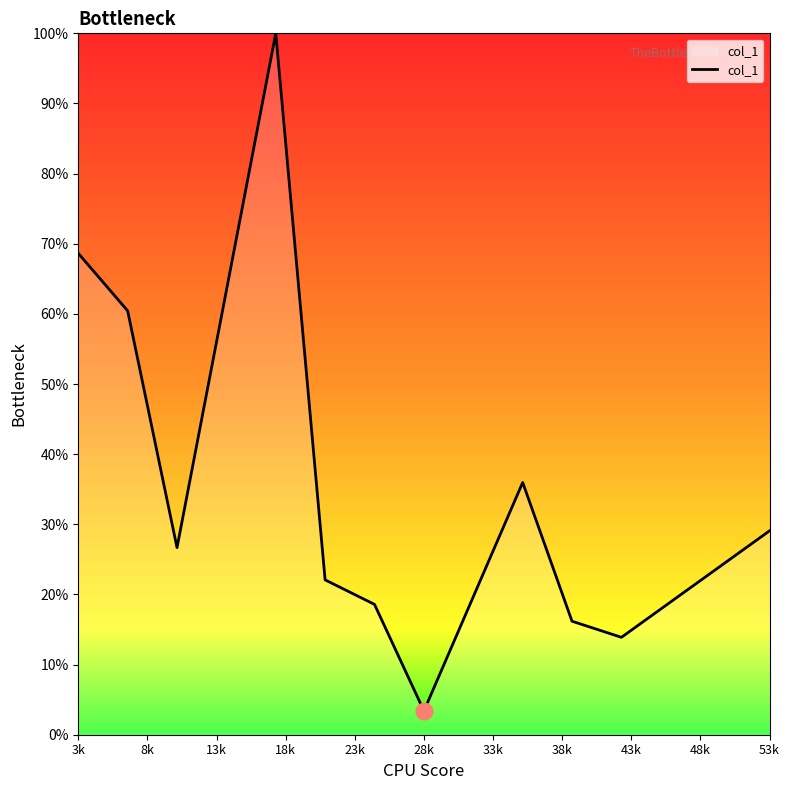

Is this an area chart (filled region under the line)?

Yes